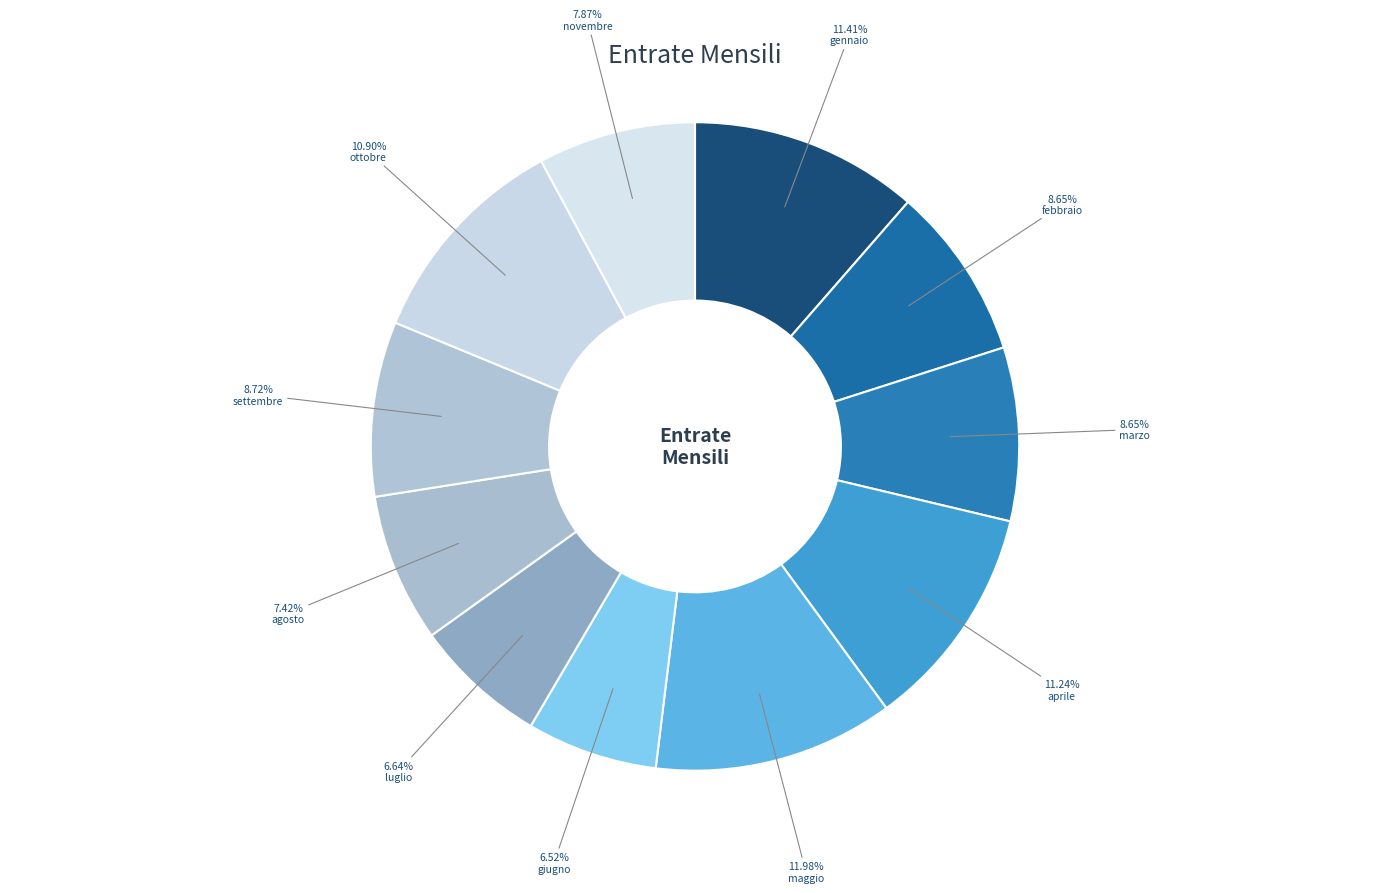

How many segments does this pie chart have?

11